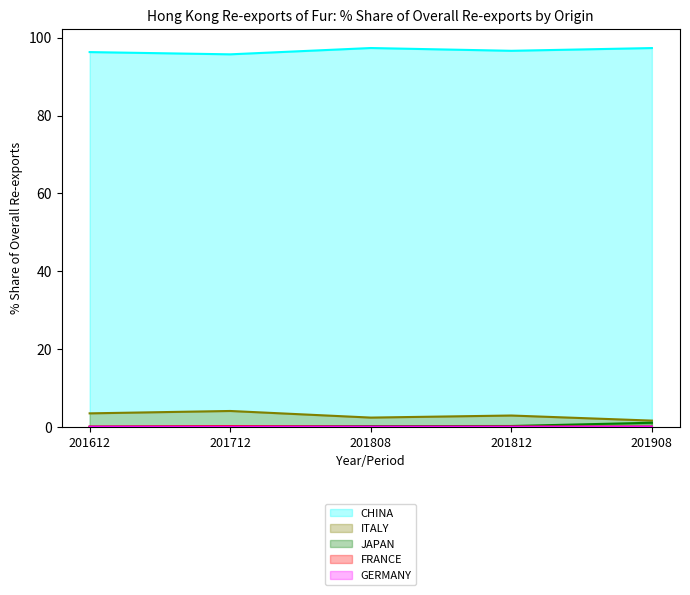

Reading right to left, list all the values displayed in this chart.

CHINA: 97.3	96.6	97.3	95.7	96.3
ITALY: 1.6	2.9	2.4	4.1	3.4
JAPAN: 1.0	0.2	0.2	0.1	0.0
FRANCE: 0.0	0.0	0.0	0.1	0.0
GERMANY: 0.0	0.0	0.0	0.0	0.0